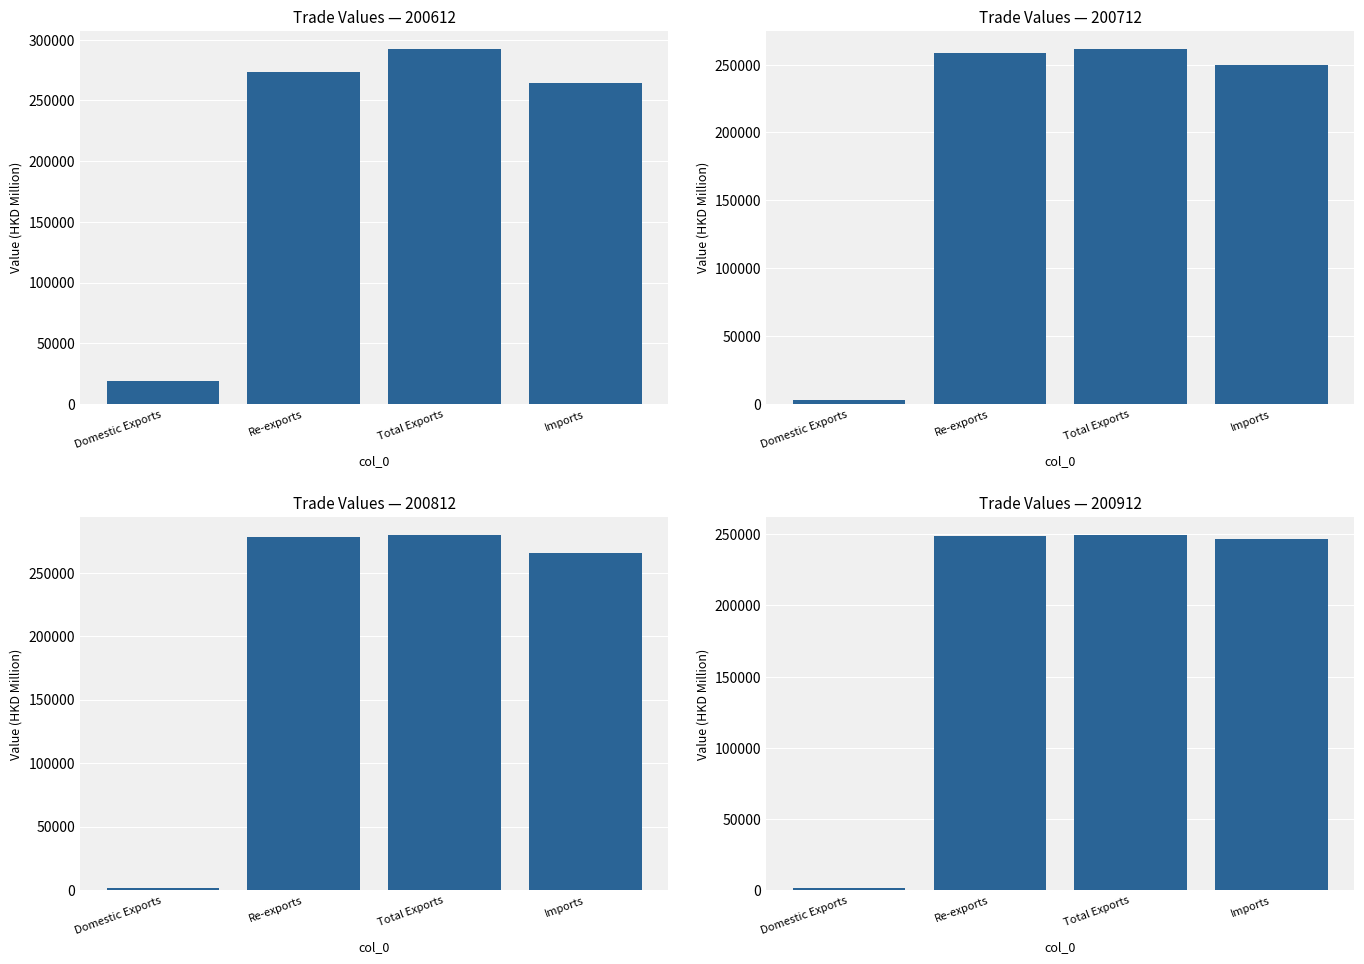

Which series has the largest total across all categories?

200612